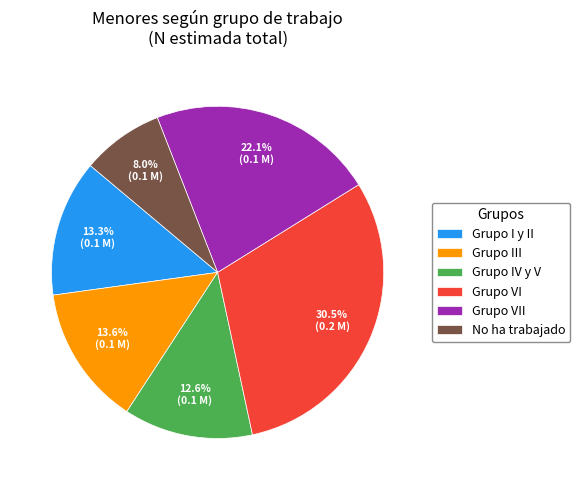

To the nearest percent, what percentage of the pie is No ha trabajado?

8%